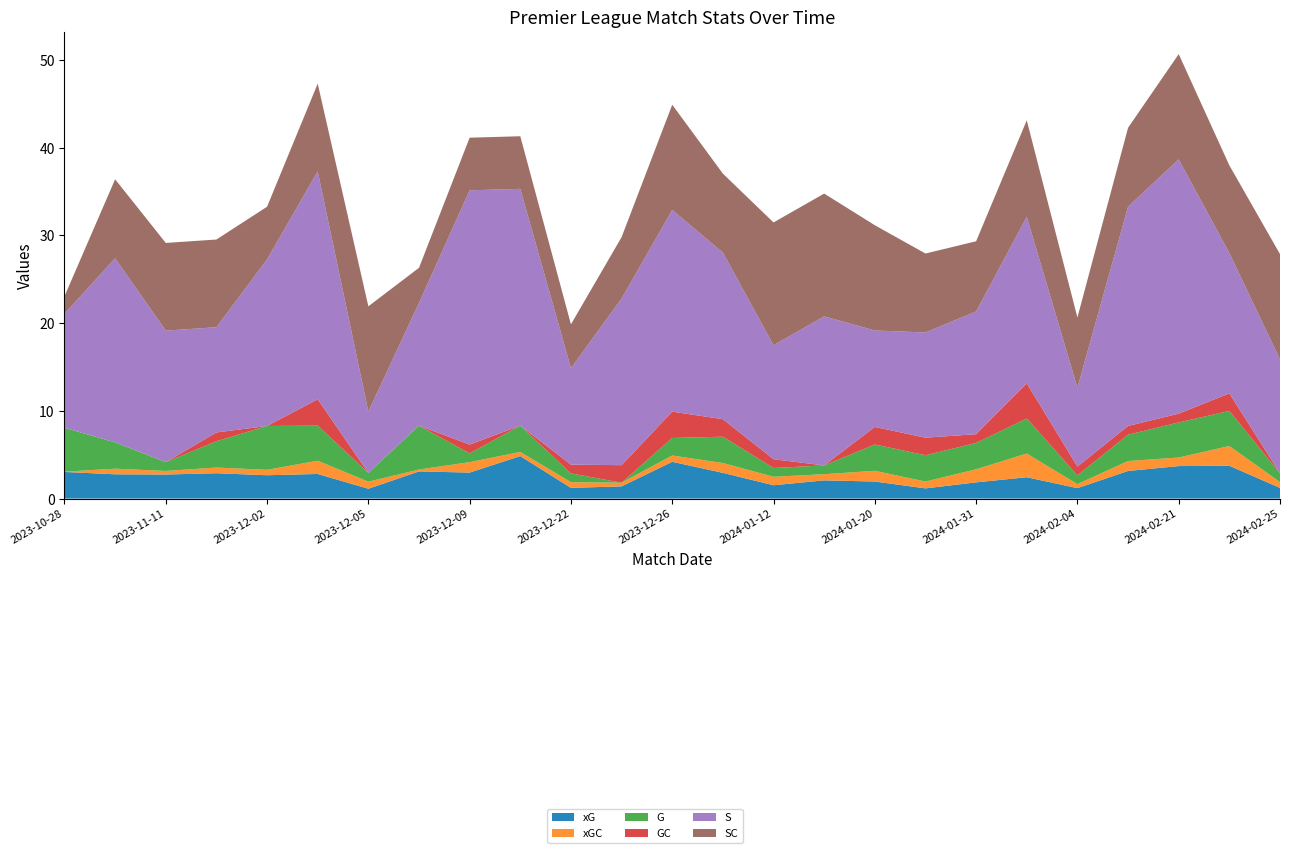

Reading left to right, transcribe all the data shown in this chart.

xG: 2023-10-28=3.0	2023-10-29=2.8	2023-11-11=2.7	2023-11-12=2.9	2023-12-02=2.7	2023-12-03=2.8	2023-12-05=1.1	2023-12-06=3.1	2023-12-09=3.0	2023-12-16=4.8	2023-12-22=1.2	2023-12-23=1.4	2023-12-26=4.2	2023-12-30=2.9	2024-01-12=1.5	2024-01-13=2.1	2024-01-20=1.9	2024-01-30=1.2	2024-01-31=1.8	2024-02-03=2.4	2024-02-04=1.2	2024-02-10=3.1	2024-02-21=3.7	2024-02-24=3.7	2024-02-25=1.2
xGC: 2023-10-28=0.0	2023-10-29=0.6	2023-11-11=0.4	2023-11-12=0.6	2023-12-02=0.6	2023-12-03=1.5	2023-12-05=0.8	2023-12-06=0.2	2023-12-09=1.2	2023-12-16=0.5	2023-12-22=0.6	2023-12-23=0.4	2023-12-26=0.7	2023-12-30=1.1	2024-01-12=1.0	2024-01-13=0.7	2024-01-20=1.2	2024-01-30=0.8	2024-01-31=1.5	2024-02-03=2.7	2024-02-04=0.5	2024-02-10=1.1	2024-02-21=1.0	2024-02-24=2.3	2024-02-25=0.7
G: 2023-10-28=5.0	2023-10-29=3.0	2023-11-11=1.0	2023-11-12=3.0	2023-12-02=5.0	2023-12-03=4.0	2023-12-05=1.0	2023-12-06=5.0	2023-12-09=1.0	2023-12-16=3.0	2023-12-22=1.0	2023-12-23=0.0	2023-12-26=2.0	2023-12-30=3.0	2024-01-12=1.0	2024-01-13=1.0	2024-01-20=3.0	2024-01-30=3.0	2024-01-31=3.0	2024-02-03=4.0	2024-02-04=1.0	2024-02-10=3.0	2024-02-21=4.0	2024-02-24=4.0	2024-02-25=1.0
GC: 2023-10-28=0.0	2023-10-29=0.0	2023-11-11=0.0	2023-11-12=1.0	2023-12-02=0.0	2023-12-03=3.0	2023-12-05=0.0	2023-12-06=0.0	2023-12-09=1.0	2023-12-16=0.0	2023-12-22=1.0	2023-12-23=2.0	2023-12-26=3.0	2023-12-30=2.0	2024-01-12=1.0	2024-01-13=0.0	2024-01-20=2.0	2024-01-30=2.0	2024-01-31=1.0	2024-02-03=4.0	2024-02-04=1.0	2024-02-10=1.0	2024-02-21=1.0	2024-02-24=2.0	2024-02-25=0.0
S: 2023-10-28=13.0	2023-10-29=21.0	2023-11-11=15.0	2023-11-12=12.0	2023-12-02=19.0	2023-12-03=26.0	2023-12-05=7.0	2023-12-06=14.0	2023-12-09=29.0	2023-12-16=27.0	2023-12-22=11.0	2023-12-23=19.0	2023-12-26=23.0	2023-12-30=19.0	2024-01-12=13.0	2024-01-13=17.0	2024-01-20=11.0	2024-01-30=12.0	2024-01-31=14.0	2024-02-03=19.0	2024-02-04=9.0	2024-02-10=25.0	2024-02-21=29.0	2024-02-24=16.0	2024-02-25=13.0
SC: 2023-10-28=2.0	2023-10-29=9.0	2023-11-11=10.0	2023-11-12=10.0	2023-12-02=6.0	2023-12-03=10.0	2023-12-05=12.0	2023-12-06=4.0	2023-12-09=6.0	2023-12-16=6.0	2023-12-22=5.0	2023-12-23=7.0	2023-12-26=12.0	2023-12-30=9.0	2024-01-12=14.0	2024-01-13=14.0	2024-01-20=12.0	2024-01-30=9.0	2024-01-31=8.0	2024-02-03=11.0	2024-02-04=8.0	2024-02-10=9.0	2024-02-21=12.0	2024-02-24=10.0	2024-02-25=12.0